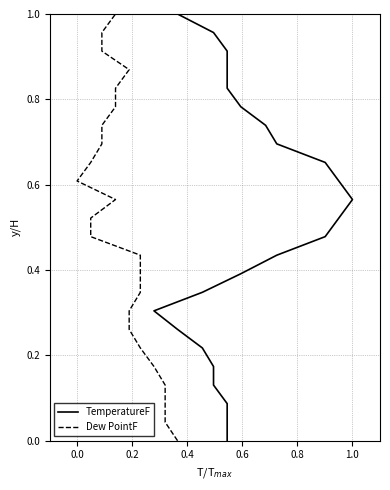

What are all the series names shown in the legend?

TemperatureF, Dew PointF